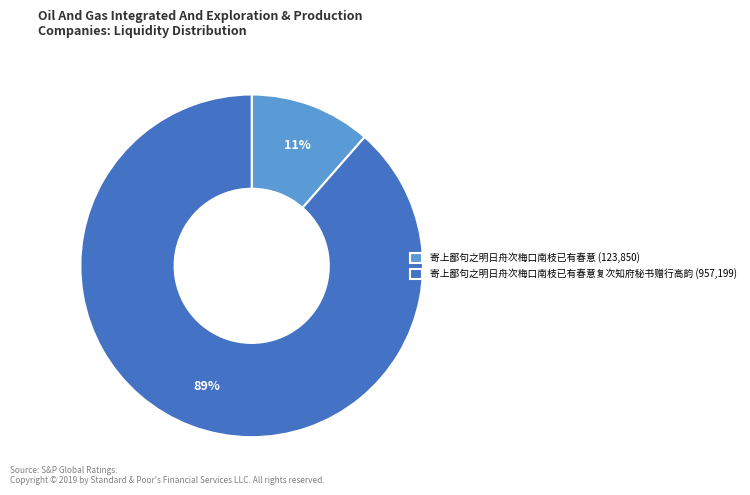

What is the majority slice?

寄上鄙句之明日舟次梅口南枝已有春意复次知府秘书赠行高韵 (957,199)